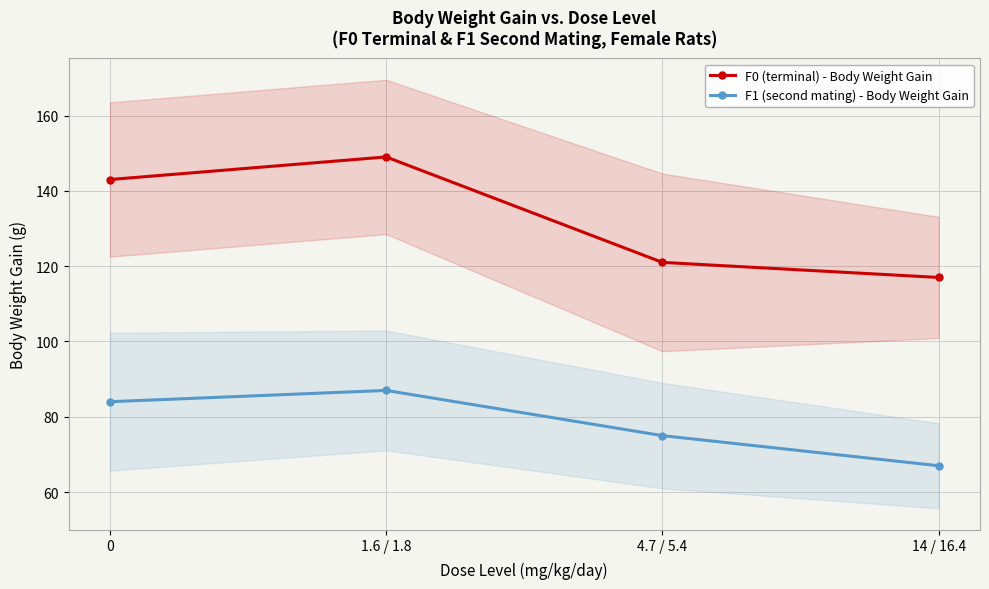

What is the value of the F0 (terminal) - Body Weight Gain point at the 1st from the left?

143